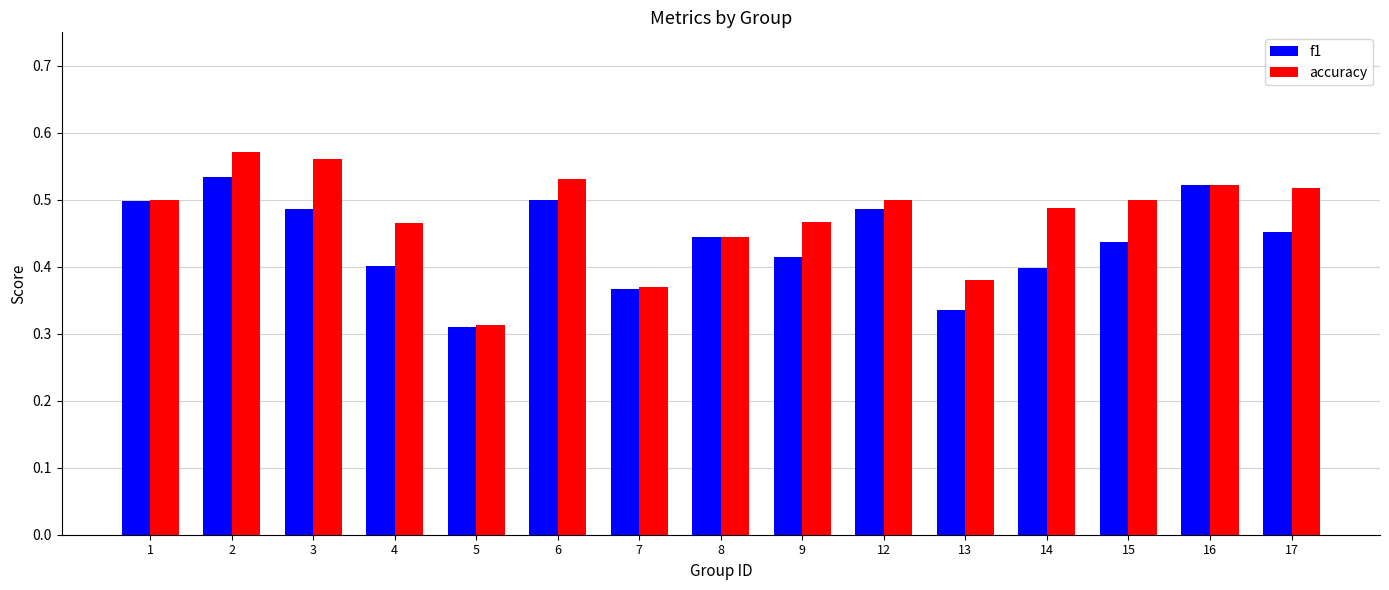

The value of accuracy at 15 is 0.5. True or false?

True